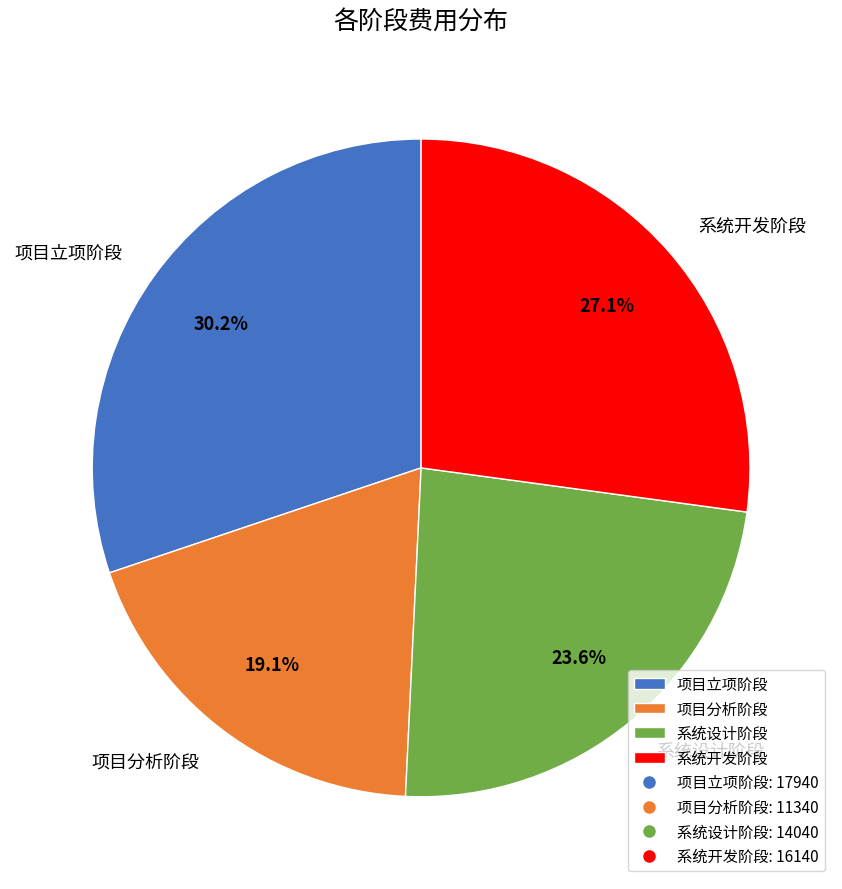

Count the number of slices in the pie.

4